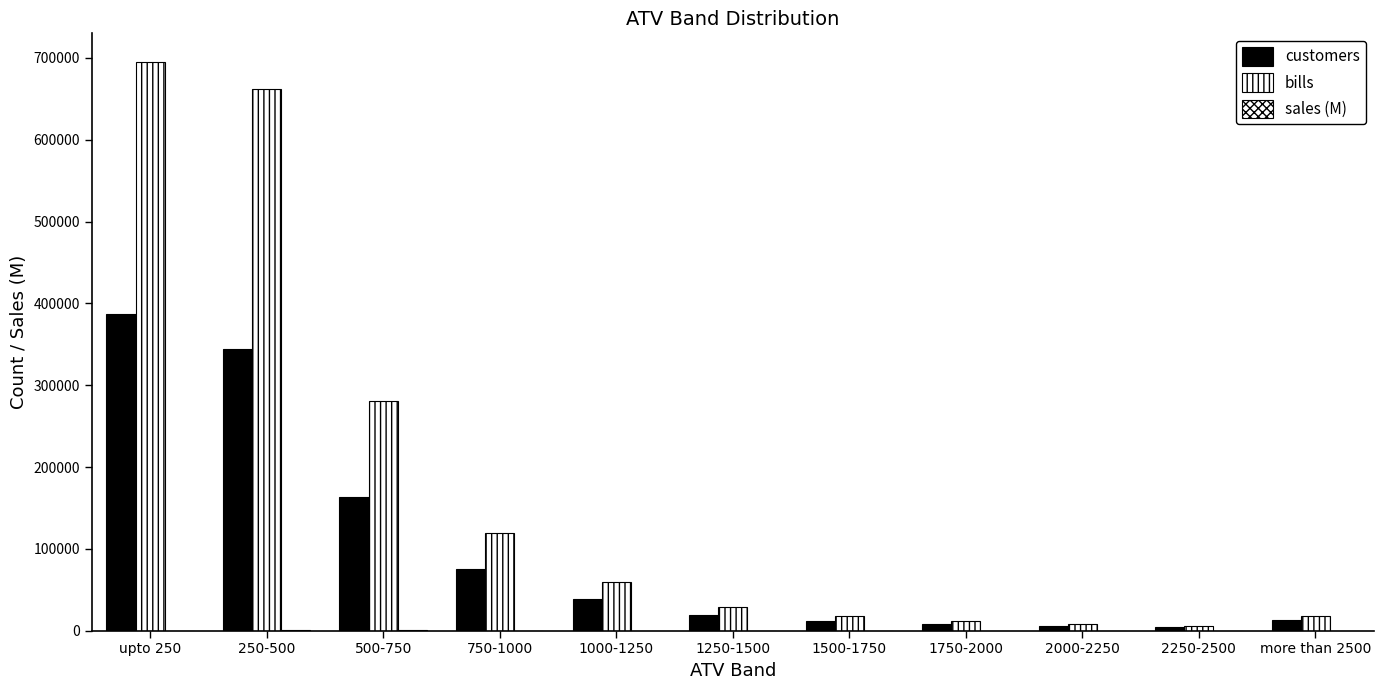

Read the customers value at 1750-2000.

7953.0